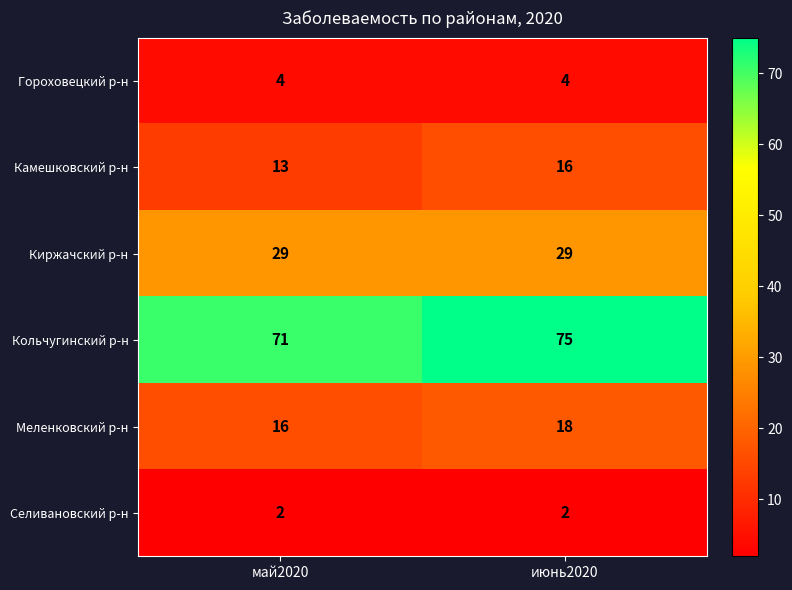

The value of Кольчугинский р-н at май2020 is 71. True or false?

True